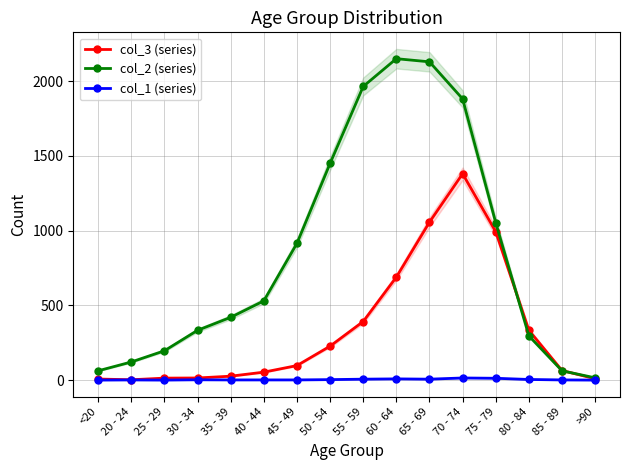

The value of col_1 (series) at 65 - 69 is 6. True or false?

True